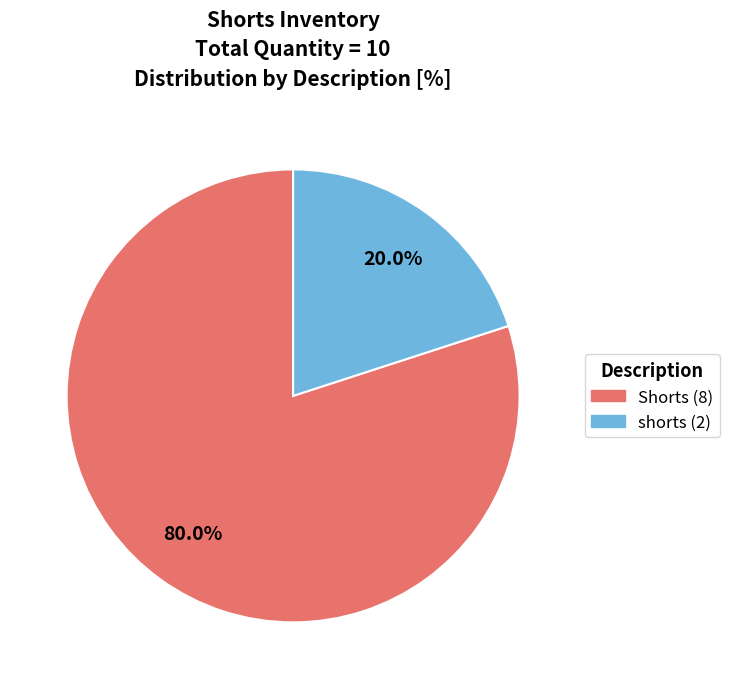

Is there a majority slice in this chart?

Yes